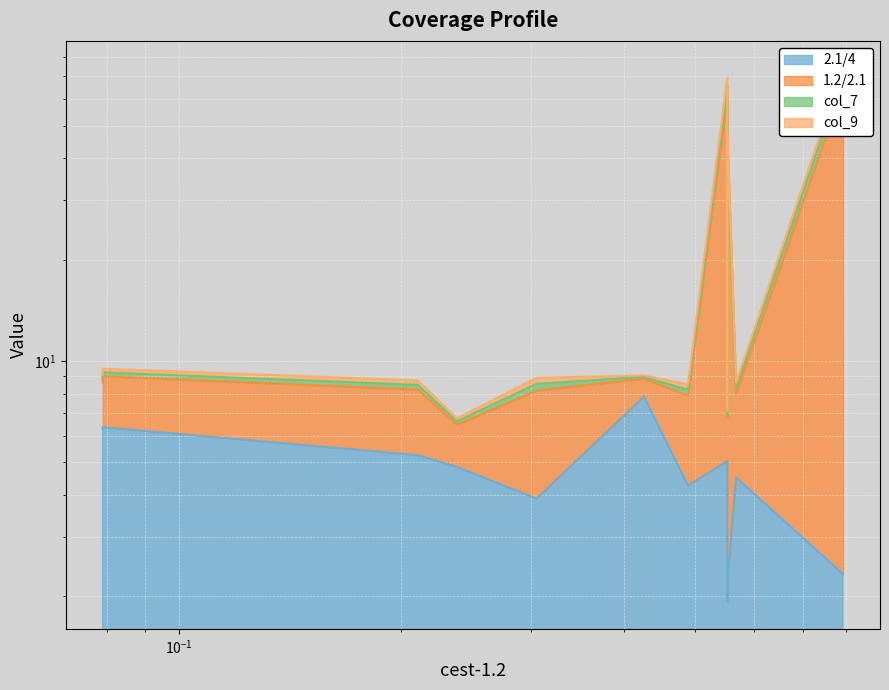

How many lines are shown in the chart?

4